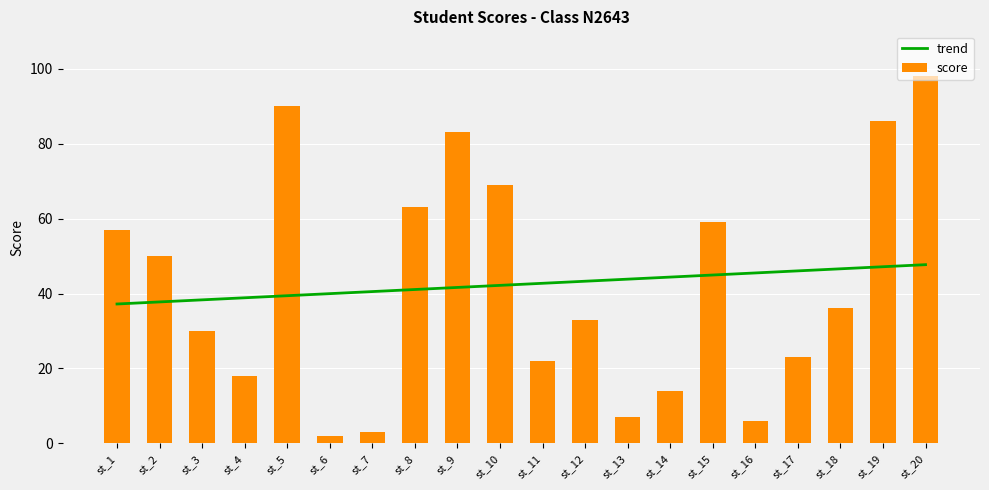

Reading left to right, extract all data points from this chart.

trend: st_1=37.2	st_2=37.8	st_3=38.3	st_4=38.9	st_5=39.4	st_6=40.0	st_7=40.5	st_8=41.1	st_9=41.6	st_10=42.2	st_11=42.7	st_12=43.3	st_13=43.8	st_14=44.4	st_15=44.9	st_16=45.5	st_17=46.0	st_18=46.6	st_19=47.1	st_20=47.7
score: st_1=57.0	st_2=50.0	st_3=30.0	st_4=18.0	st_5=90.0	st_6=2.0	st_7=3.0	st_8=63.0	st_9=83.0	st_10=69.0	st_11=22.0	st_12=33.0	st_13=7.0	st_14=14.0	st_15=59.0	st_16=6.0	st_17=23.0	st_18=36.0	st_19=86.0	st_20=98.0